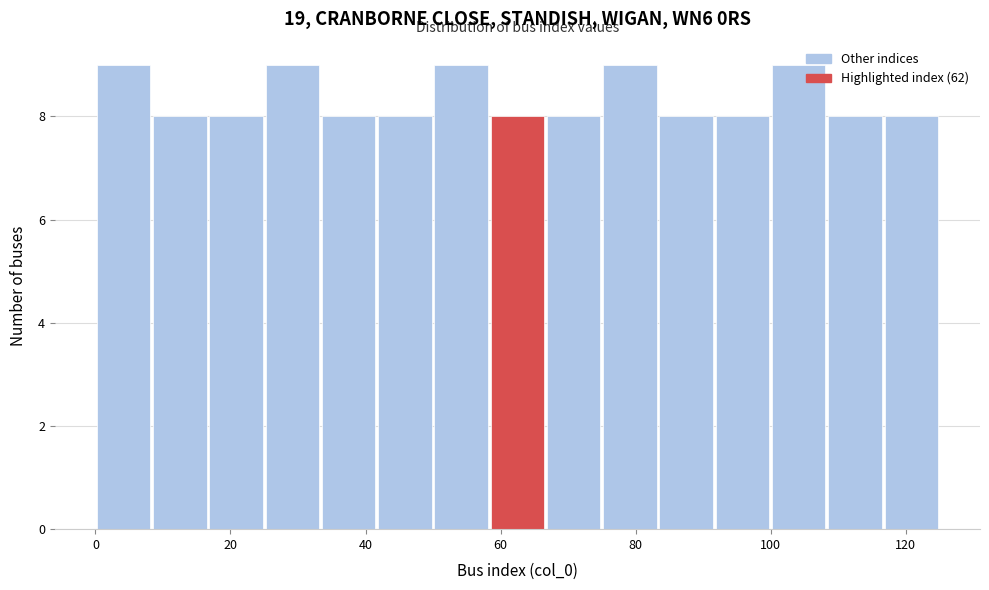

What is the height of the bar covering 26 to 34 on the x-axis? Neither the bar edges nor the heights are printed on the chart, so give them approximately, as read against the axes.

9